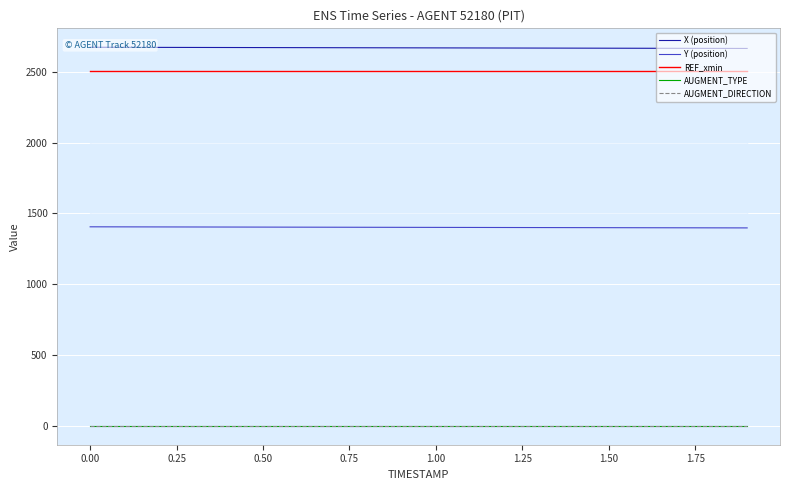

True or false: AUGMENT_TYPE and AUGMENT_DIRECTION intersect in this chart.

False